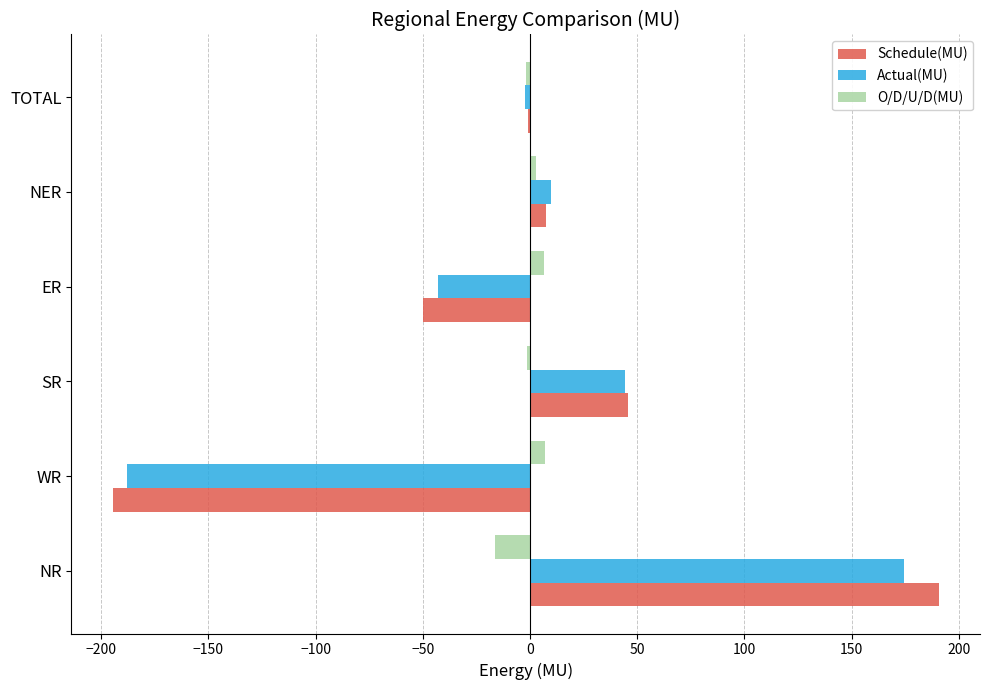

The value of Schedule(MU) at ER is -49.7. True or false?

True